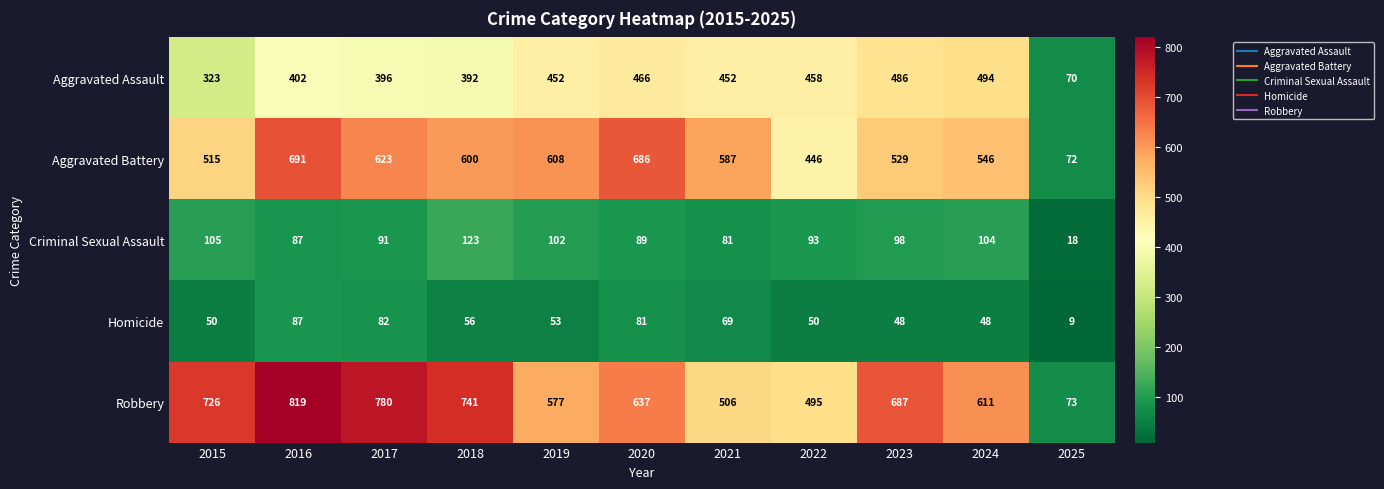

At which category is the sum across all series the highest?

2016